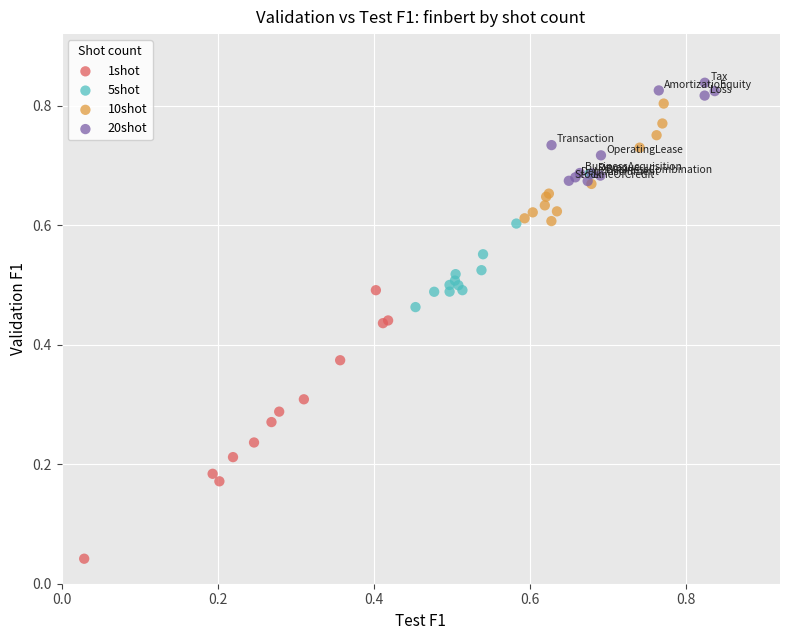

Which series contains the lowest Y value?

1shot